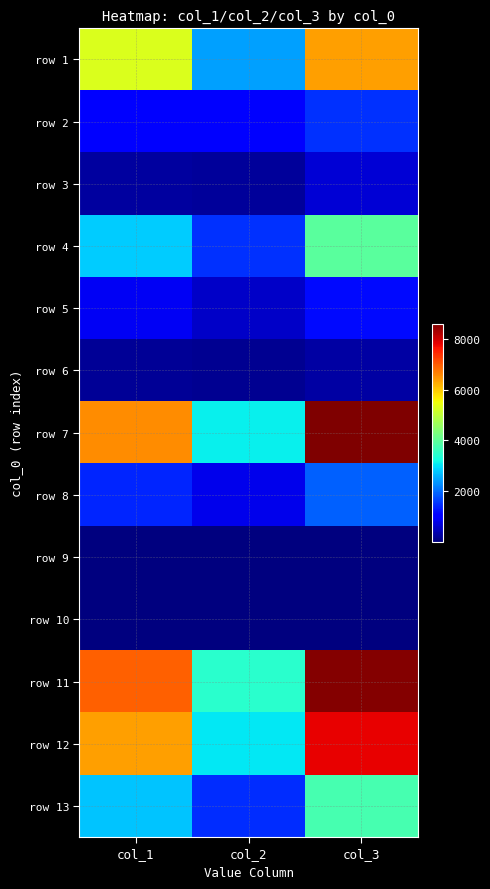

What is the spread (max minus min) of values at col_1?

6928.8